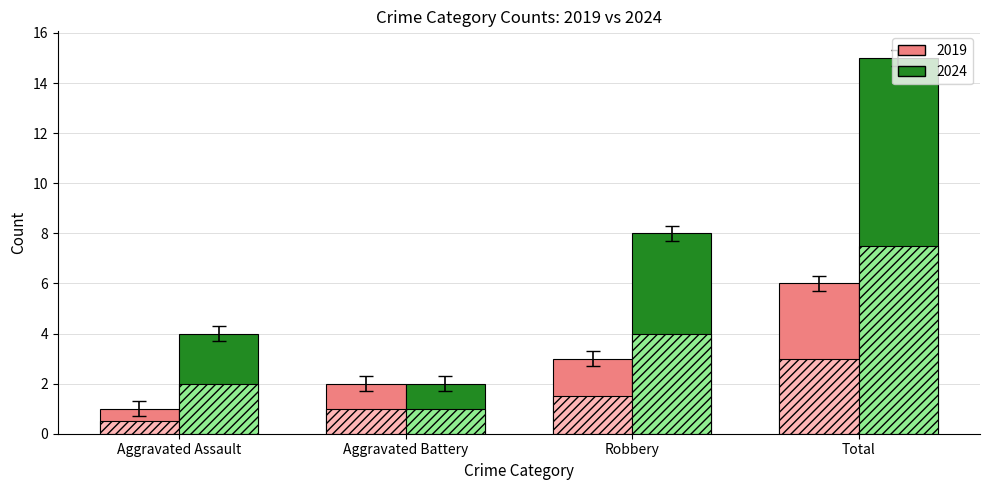

What is the difference between the maximum and minimum values in the Aggravated Assault series?

4